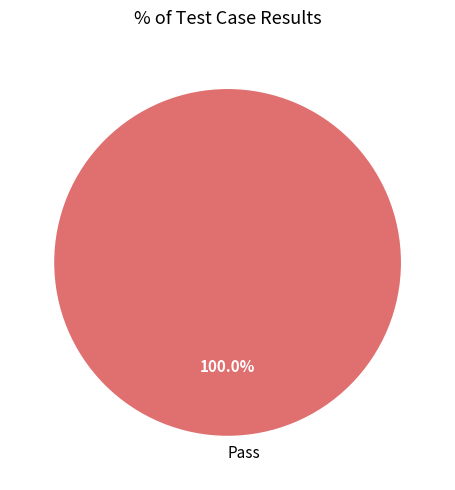

Rank the categories by value from lowest to highest.

Pass